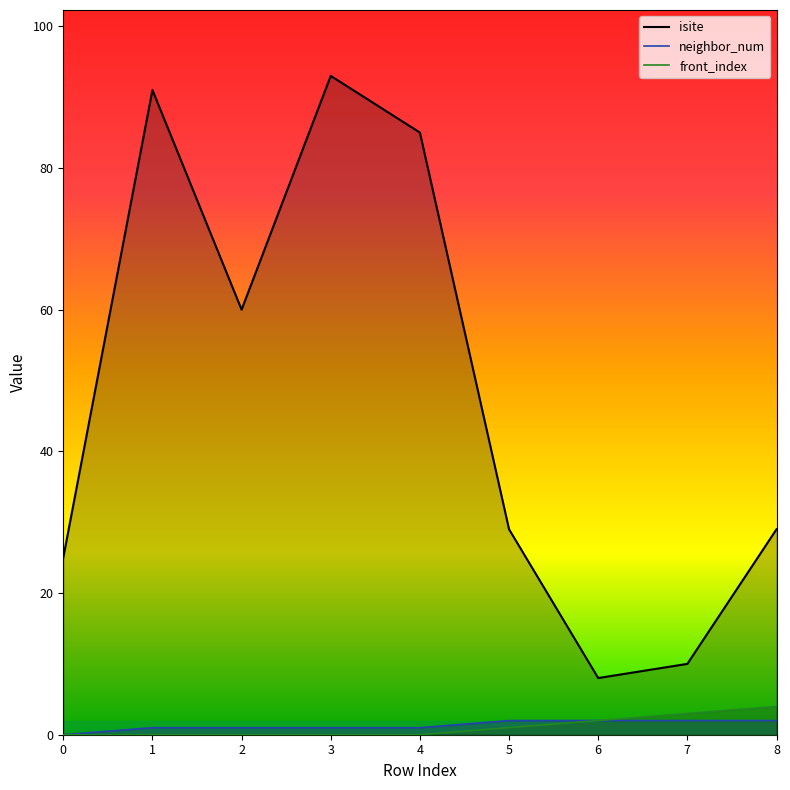

How many values in neighbor_num are above zero?

8